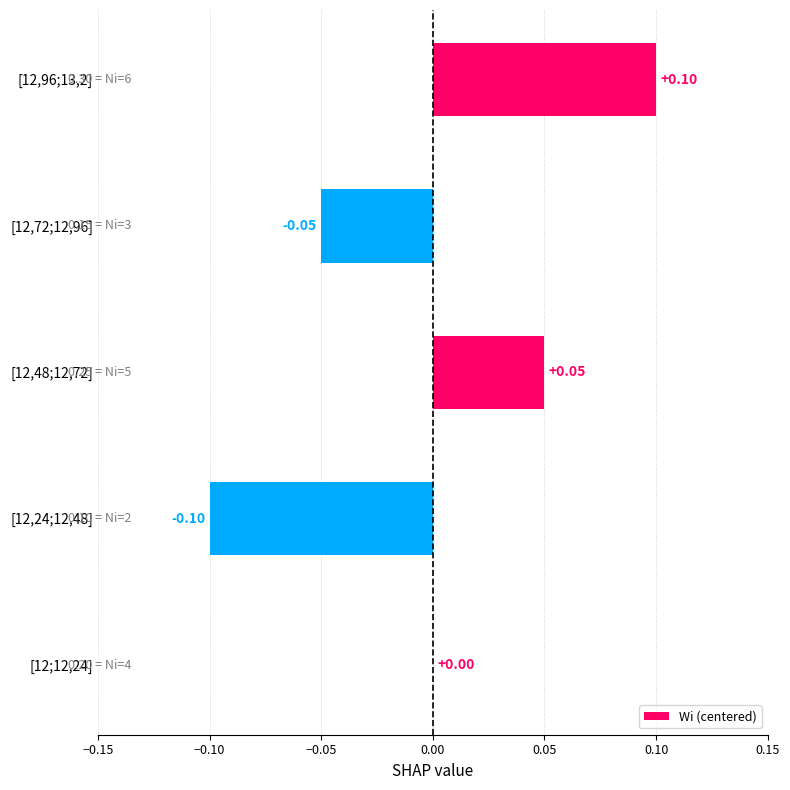

What is the change in value from [12,24;12,48] to [12,96;13,2]?

+0.2